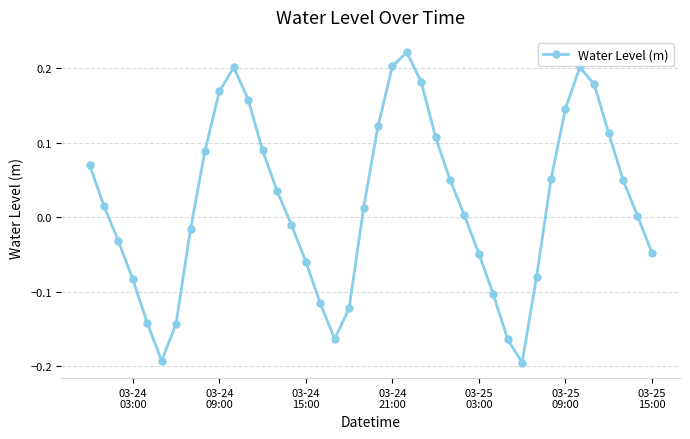

How many interior local valleys (lower than both neighbors) does the data have?

3